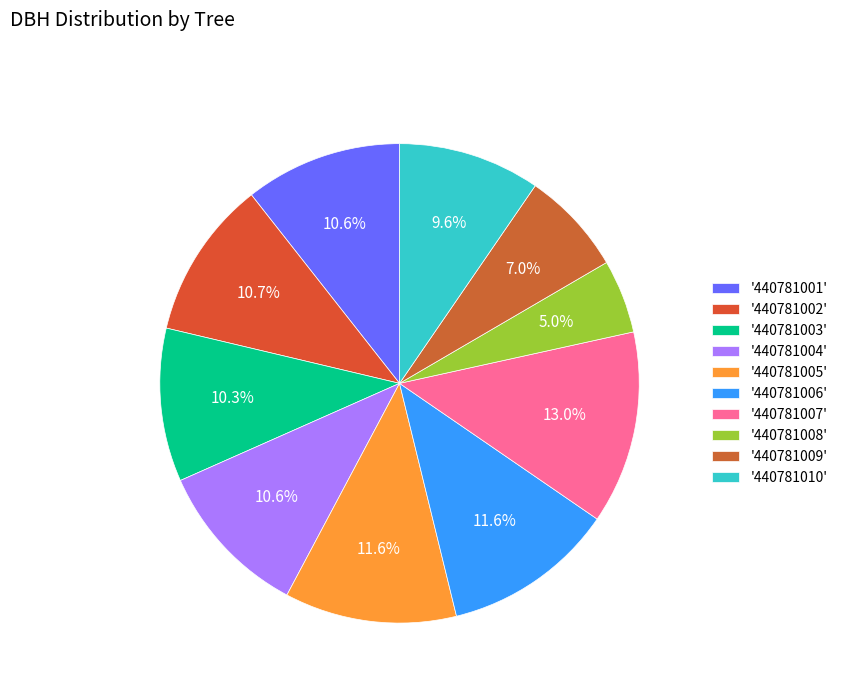

How many slices are in this pie chart?

10